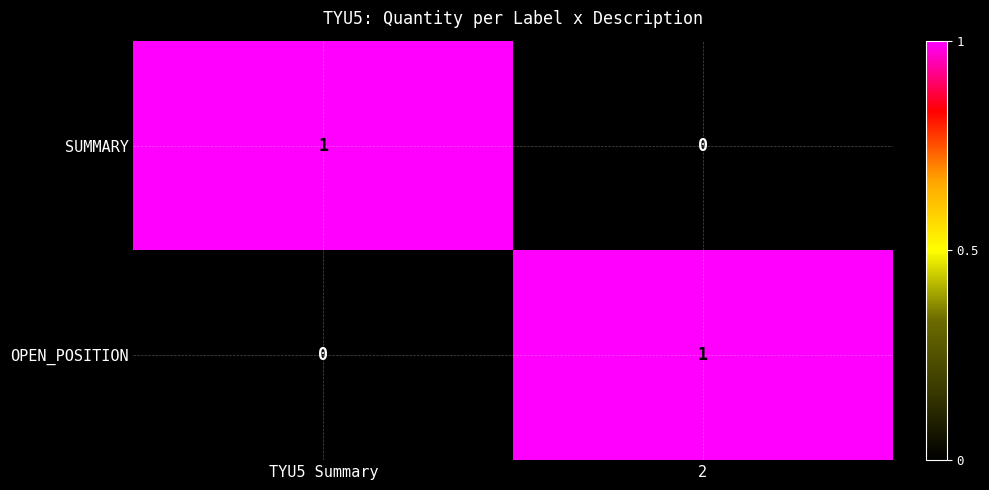

True or false: SUMMARY has a value of 0 at TYU5 Summary.

False